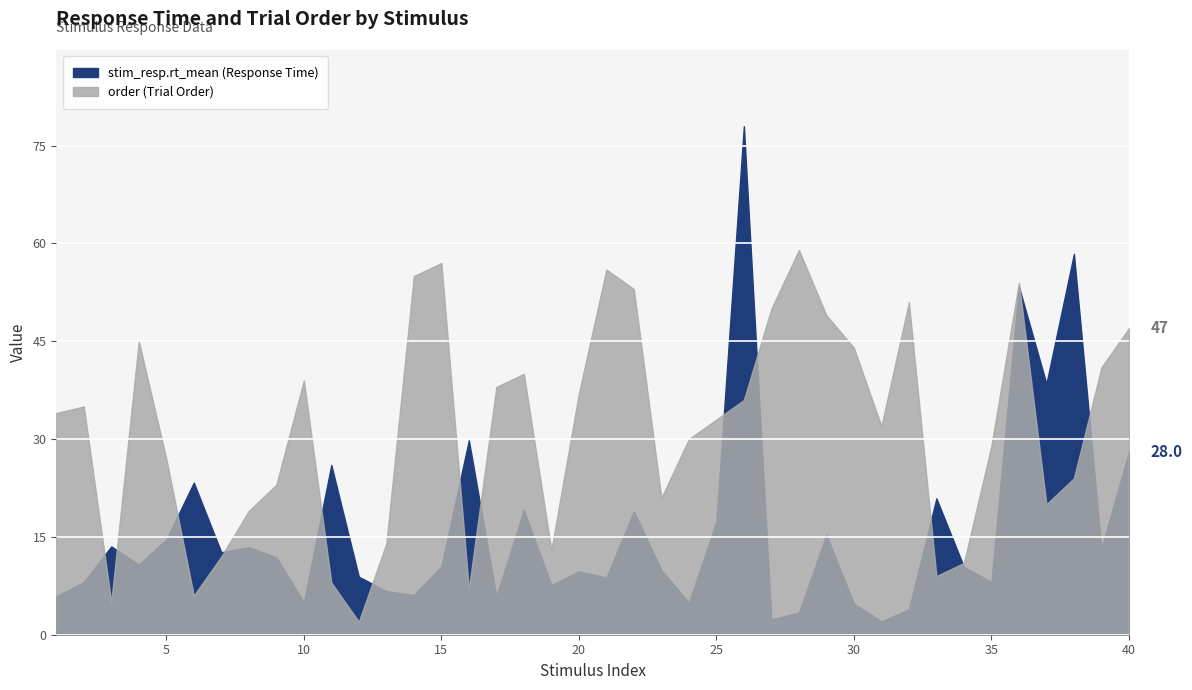

How many values in the order series are below 34?

20